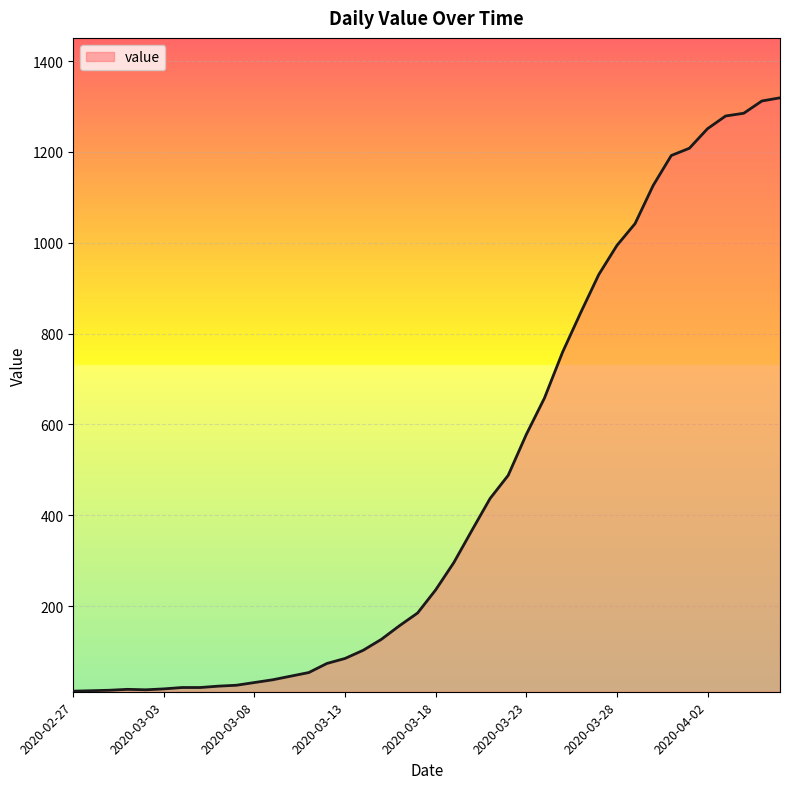

What is the maximum value shown in the chart?

1319